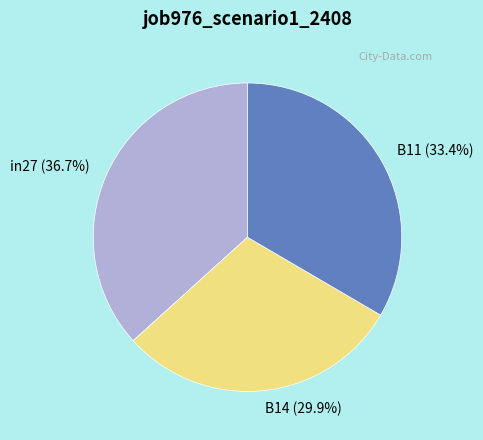

Which category has the biggest portion of the pie?

in27